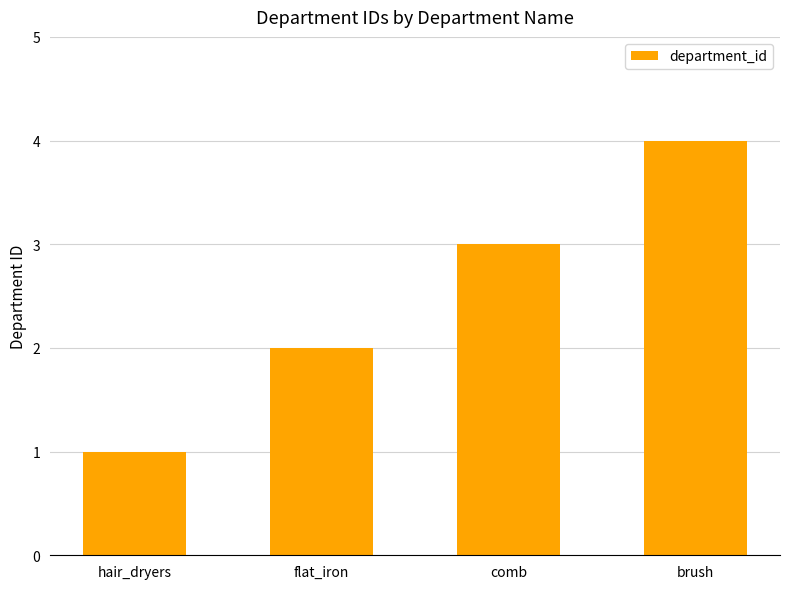

Reading left to right, what are all the values shown in this chart?

1	2	3	4